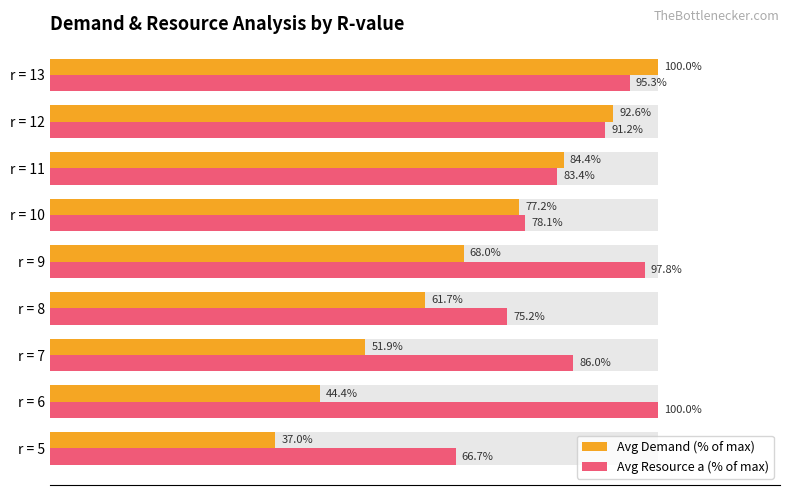

Which series changed the most between r = 11 and r = 13?

Avg Demand (% of max)